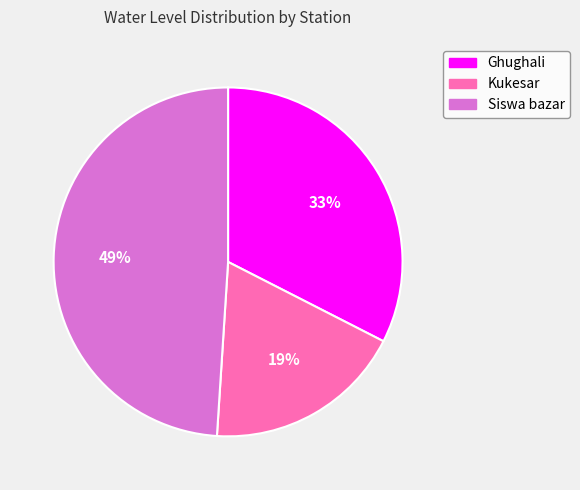

Which has a higher value, Siswa bazar or Kukesar?

Siswa bazar